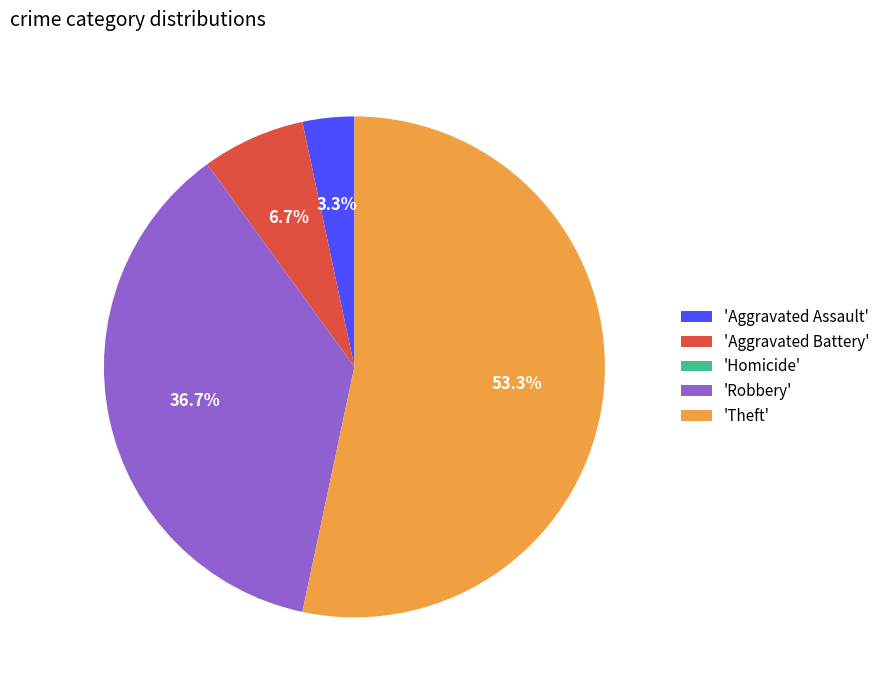

Is 'Theft' the majority of the pie?

Yes